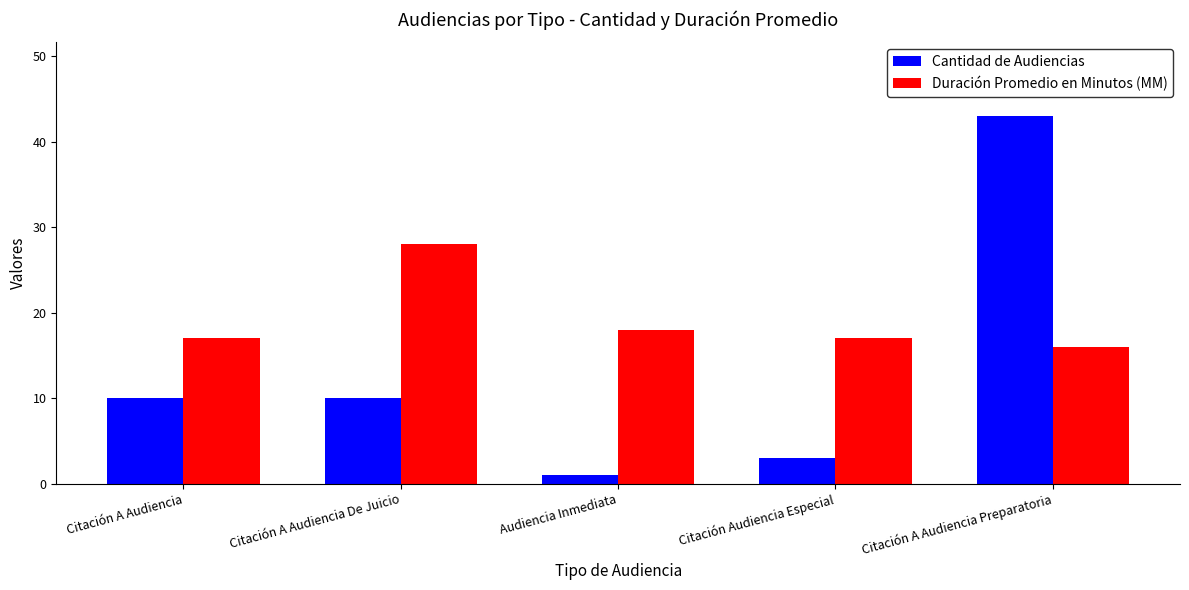

Reading right to left, transcribe all the data shown in this chart.

Cantidad de Audiencias: Citación A Audiencia Preparatoria=43	Citación Audiencia Especial=3	Audiencia Inmediata=1	Citación A Audiencia De Juicio=10	Citación A Audiencia=10
Duración Promedio en Minutos (MM): Citación A Audiencia Preparatoria=16	Citación Audiencia Especial=17	Audiencia Inmediata=18	Citación A Audiencia De Juicio=28	Citación A Audiencia=17